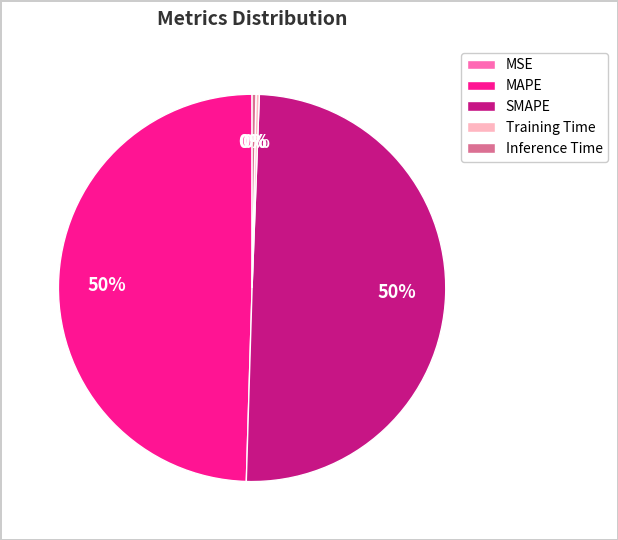

To the nearest percent, what is the combined percentage of MAPE and Inference Time?

50%